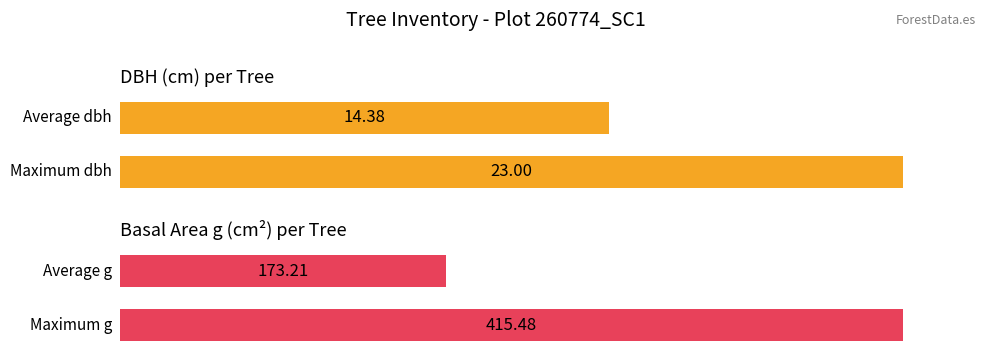

How many distinct data groups are displayed?

2